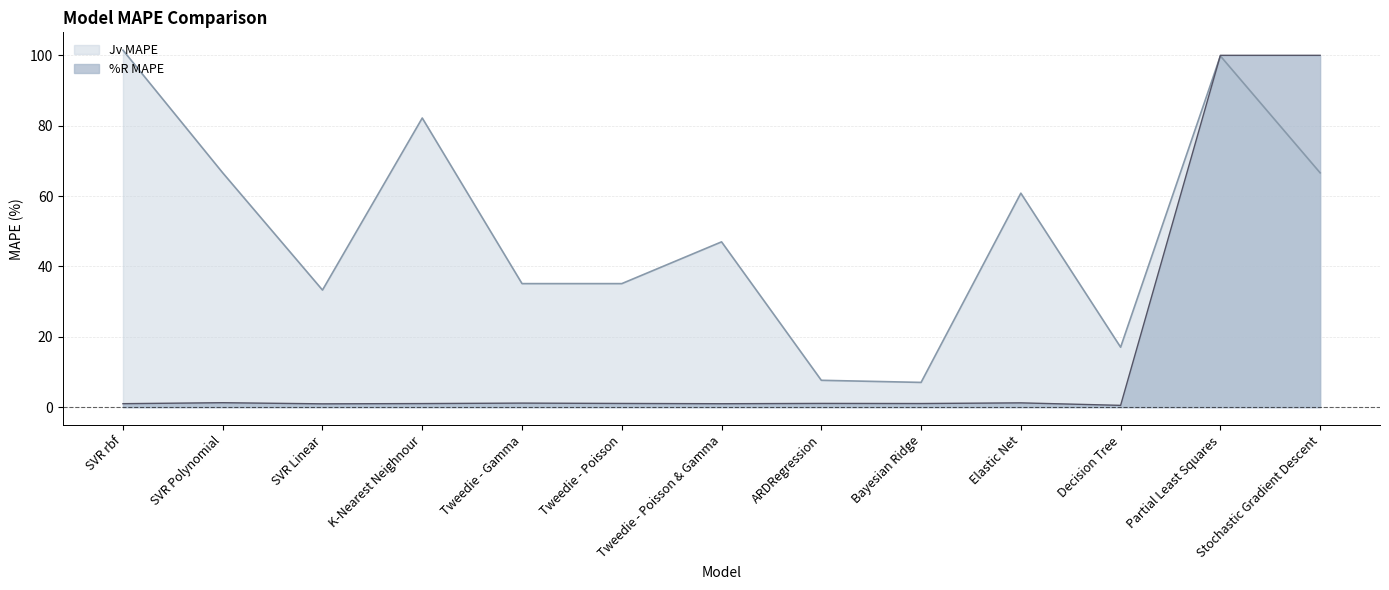

What is the sum of the Jv MAPE values at SVR rbf and ARDRegression?

109.1